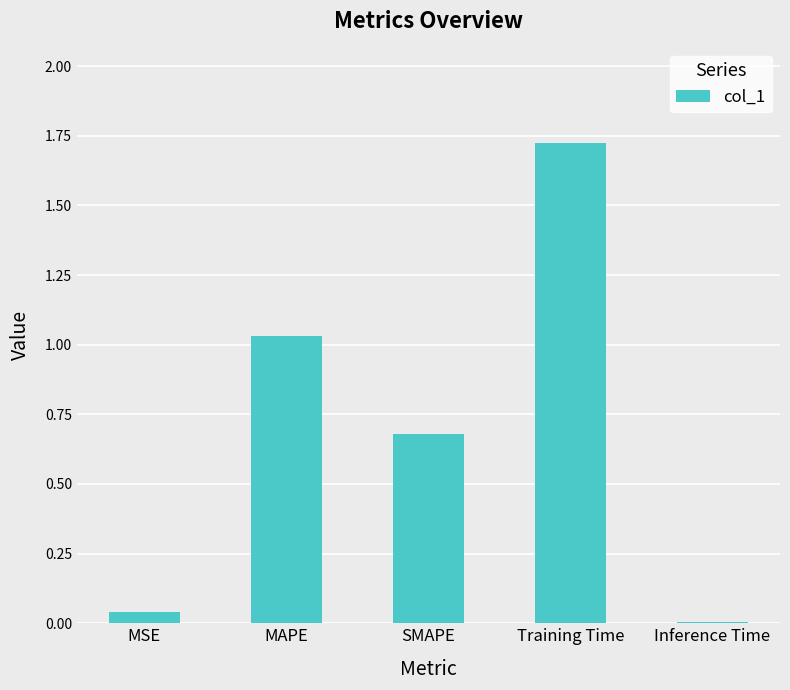

Are the bars grouped side by side (vs. stacked)?

No